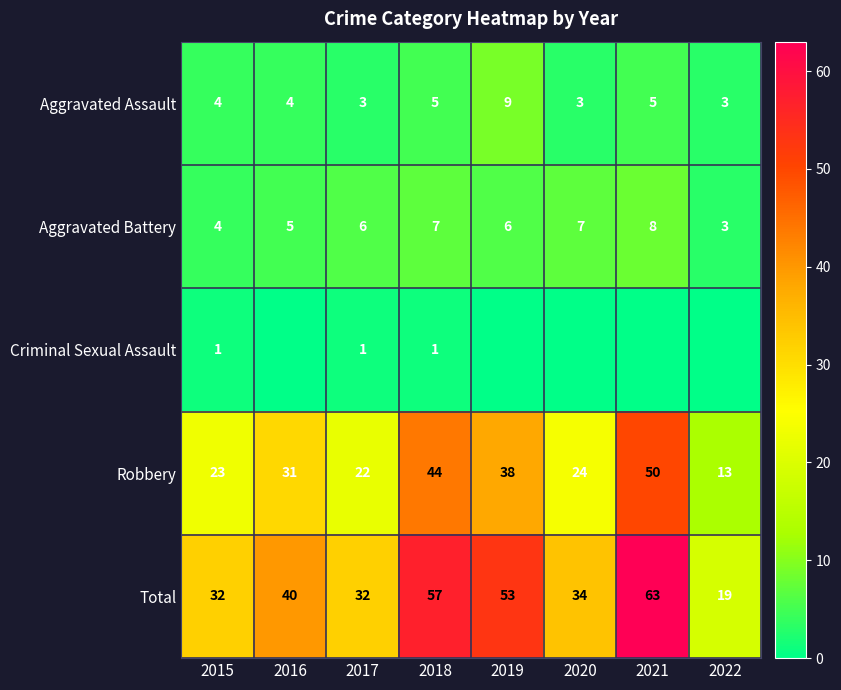

What is the total value across all series at 2015?

64